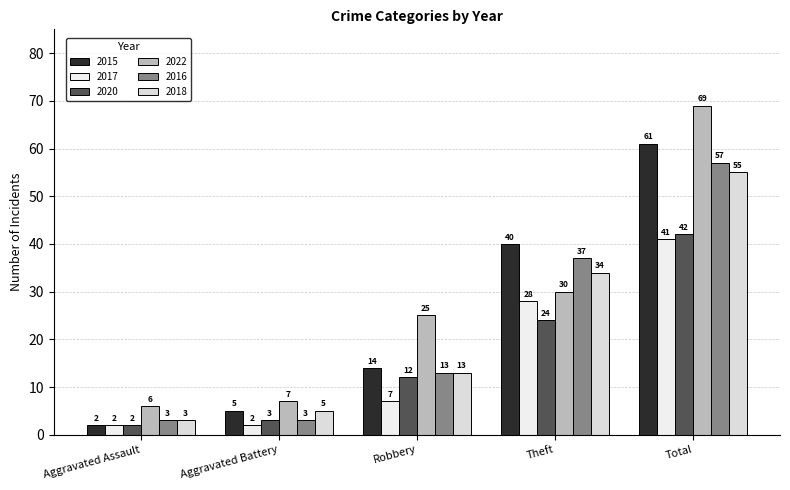

Rank the categories by 2017 value from lowest to highest.

Aggravated Assault, Aggravated Battery, Robbery, Theft, Total